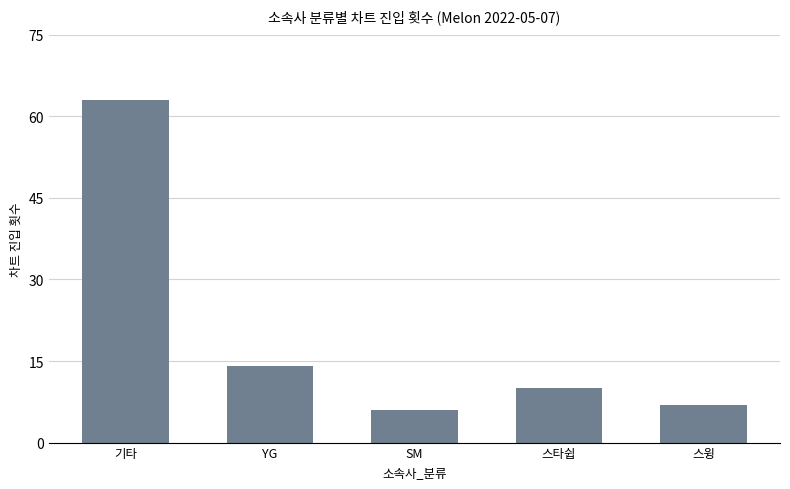

The value at 스타쉽 is 18. True or false?

False